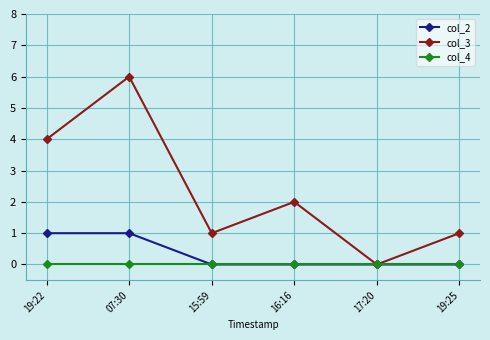

True or false: col_2 has a value of 0 at 19:25.

True